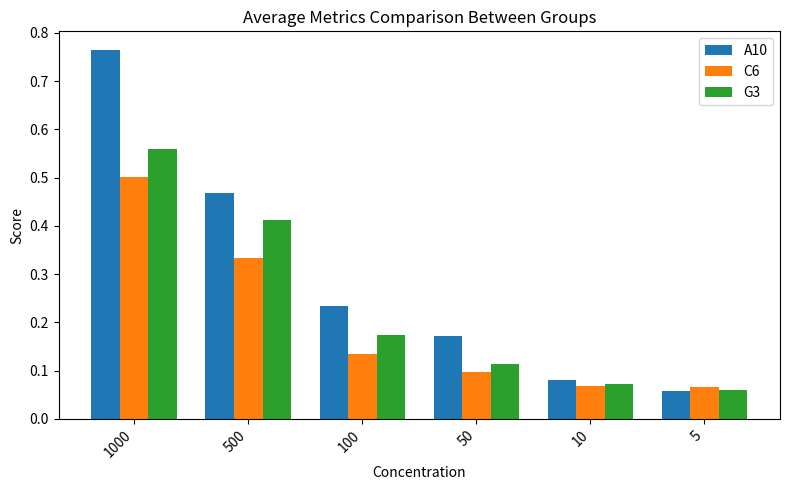

The C6 series shows 0.2 at 100. True or false?

False